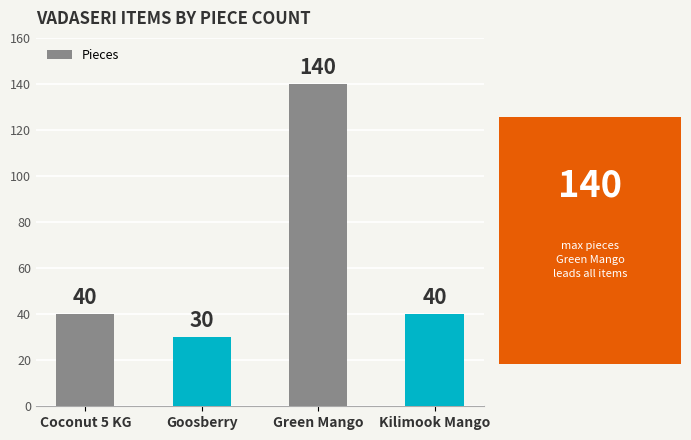

What is the label of the 2nd bar from the left?

Goosberry